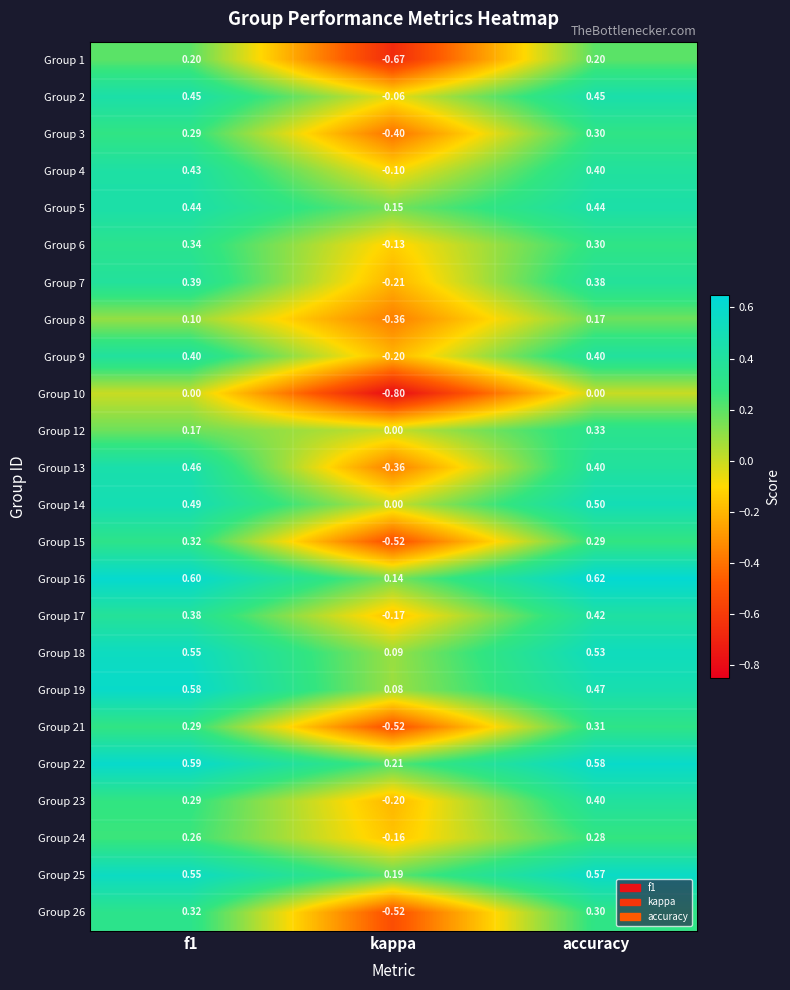

Which series has the largest total across all categories?

Group 22